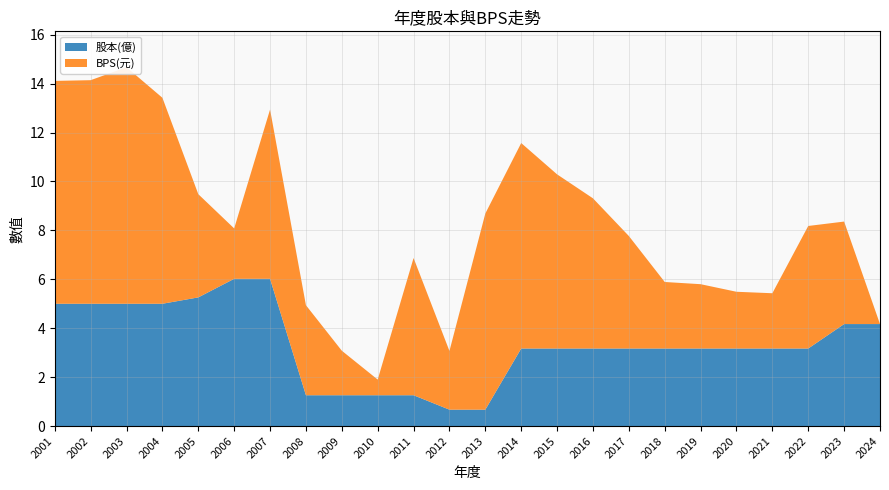

Reading left to right, list all the values displayed in this chart.

股本(億): 5.0	5.0	5.0	5.0	5.3	6.0	6.0	1.3	1.3	1.3	1.3	0.7	0.7	3.2	3.2	3.2	3.2	3.2	3.2	3.2	3.2	3.2	4.2	4.2
BPS(元): 9.1	9.1	9.7	8.4	4.2	2.1	6.9	3.7	1.8	0.6	5.6	2.4	8.0	8.4	7.1	6.1	4.6	2.7	2.6	2.3	2.3	5.0	4.2	0.0